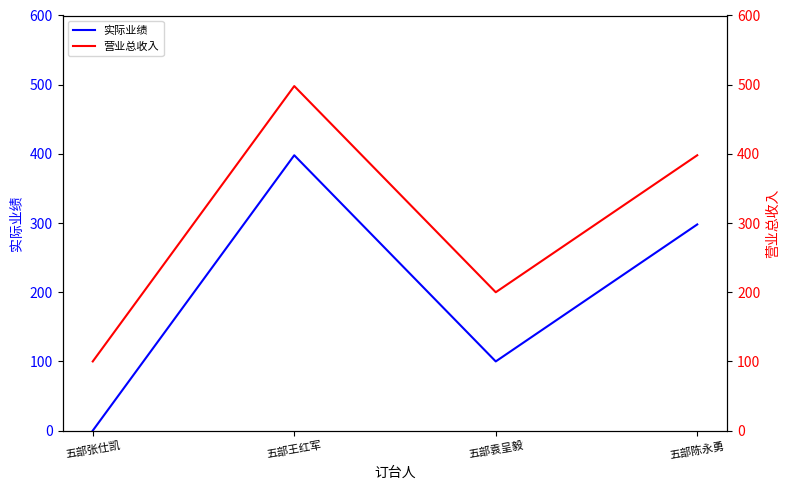

What is the label of the 4th point from the right?

五部张仕凯